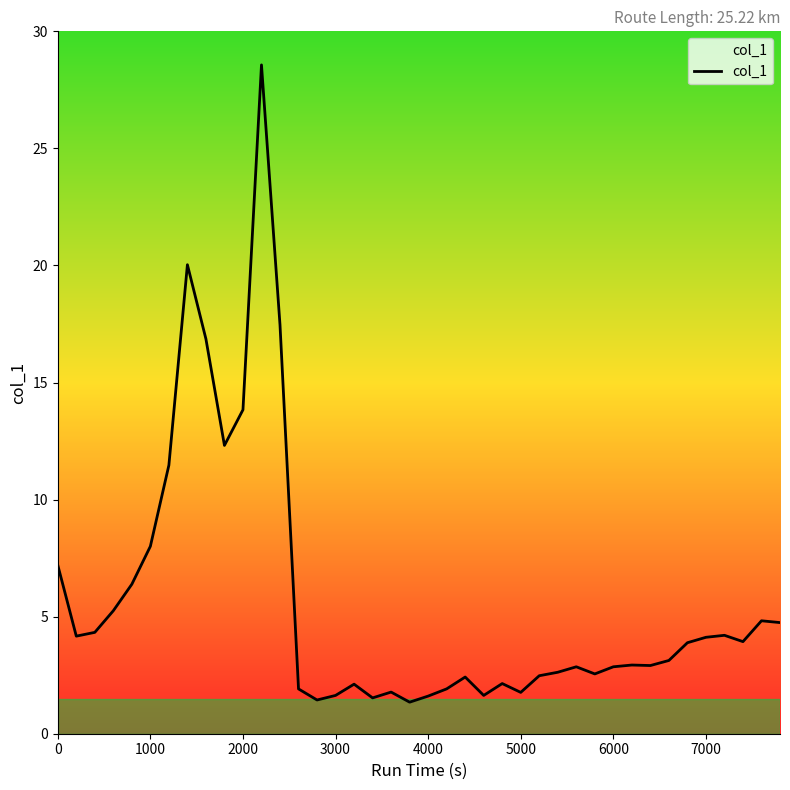

How many series are shown in this chart?

1